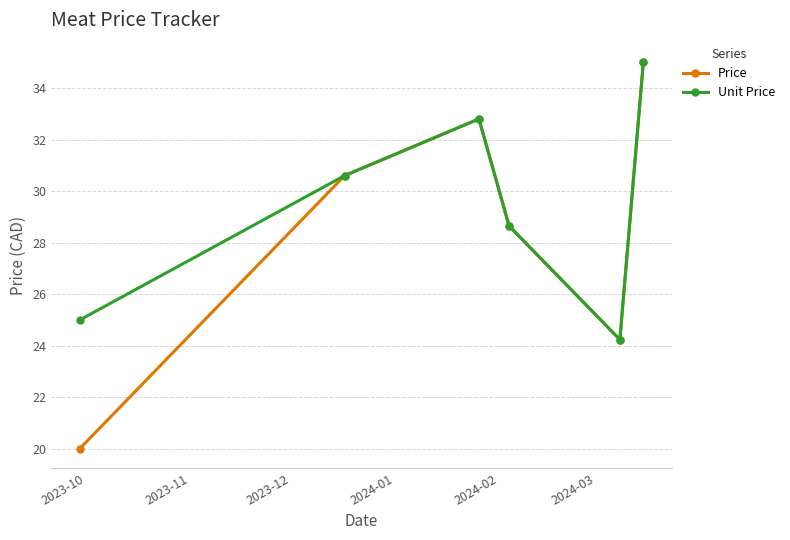

How many interior local peaks does the Price series have?

1